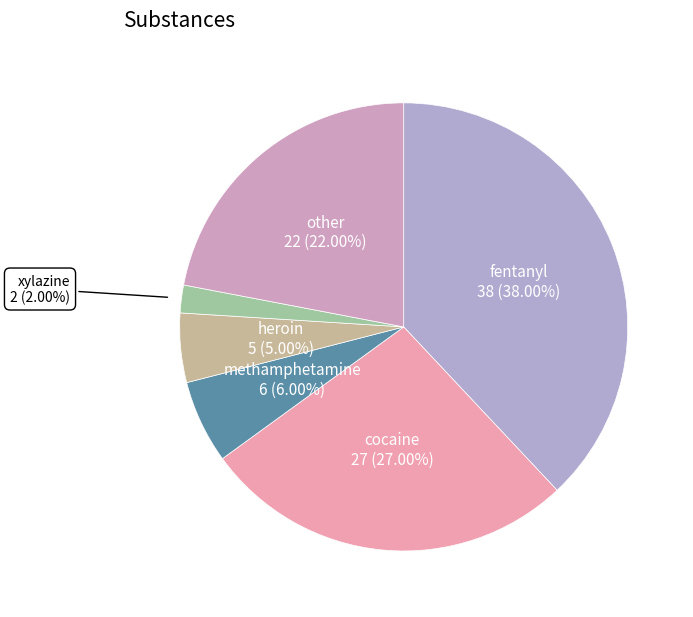

Which has a higher value, fentanyl or methamphetamine?

fentanyl